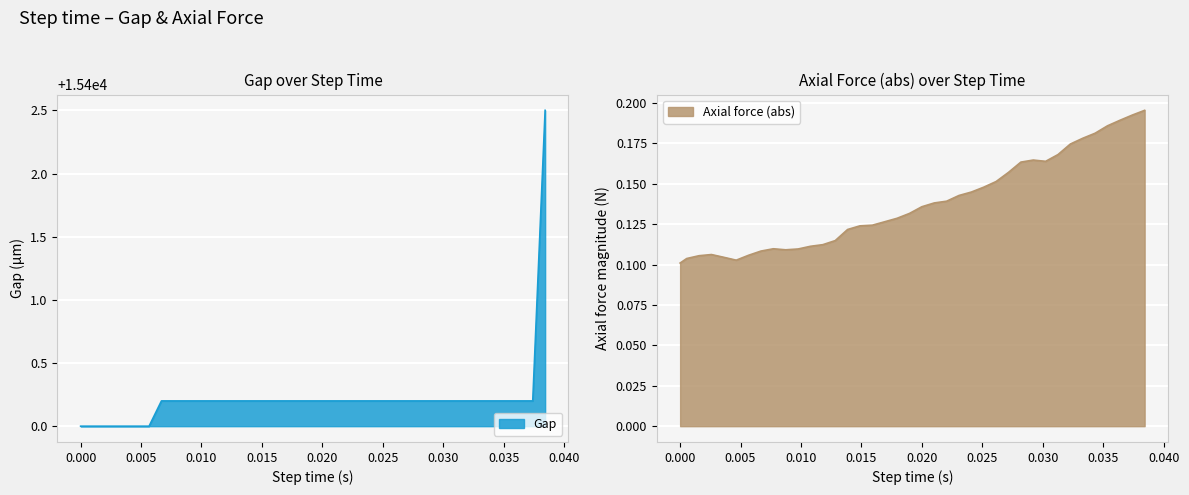

Reading left to right, list all the values displayed in this chart.

Gap: 0.0=15400.0	0.005664=15400.0	0.011808=15400.2	0.017952=15400.2	0.024096=15400.2	0.03024=15400.2	0.036384=15400.2	0.038432=15402.5	0.022048=15400.2	0.028192=15400.2	0.034336=15400.2	0.00976=15400.2	0.015904=15400.2	0.007712=15400.2	0.013856=15400.2	0.01488=15400.2	0.016928=15400.2	0.018976=15400.2	0.02=15400.2	0.021024=15400.2
Axial force (abs): 0.0=0.1	0.005664=0.1	0.011808=0.1	0.017952=0.1	0.024096=0.1	0.03024=0.2	0.036384=0.2	0.038432=0.2	0.022048=0.1	0.028192=0.2	0.034336=0.2	0.00976=0.1	0.015904=0.1	0.007712=0.1	0.013856=0.1	0.01488=0.1	0.016928=0.1	0.018976=0.1	0.02=0.1	0.021024=0.1